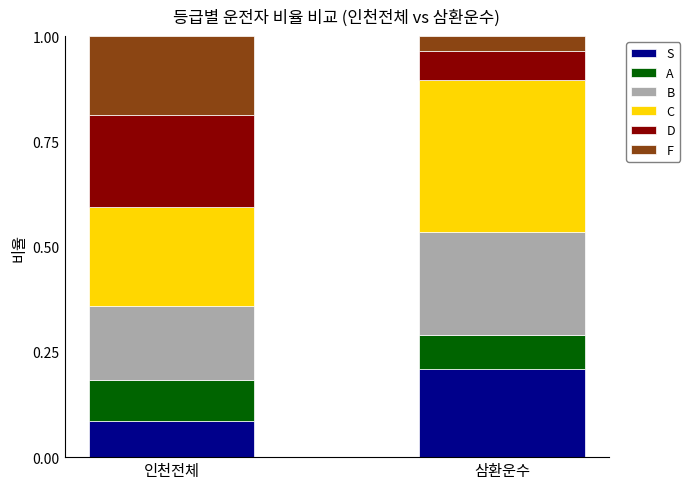

What is the total value across all series at 삼환운수?

1.0